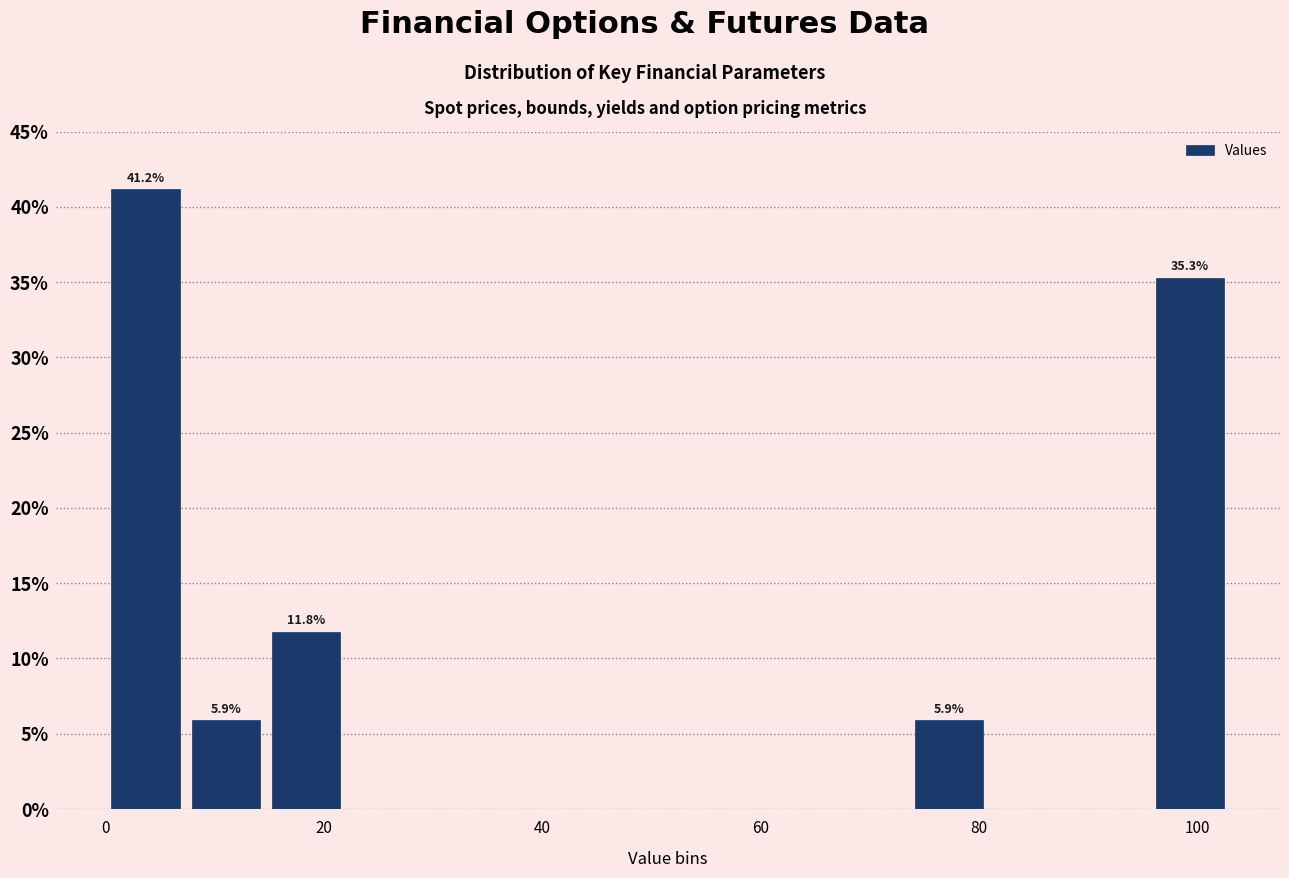

Read against the x-axis, roughly where is the centre of the tallest bar?

4